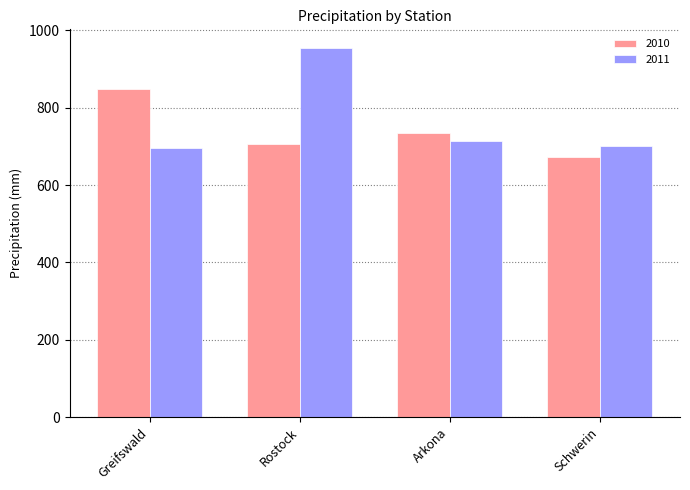

At which label is 2010 closest to 760?

Arkona